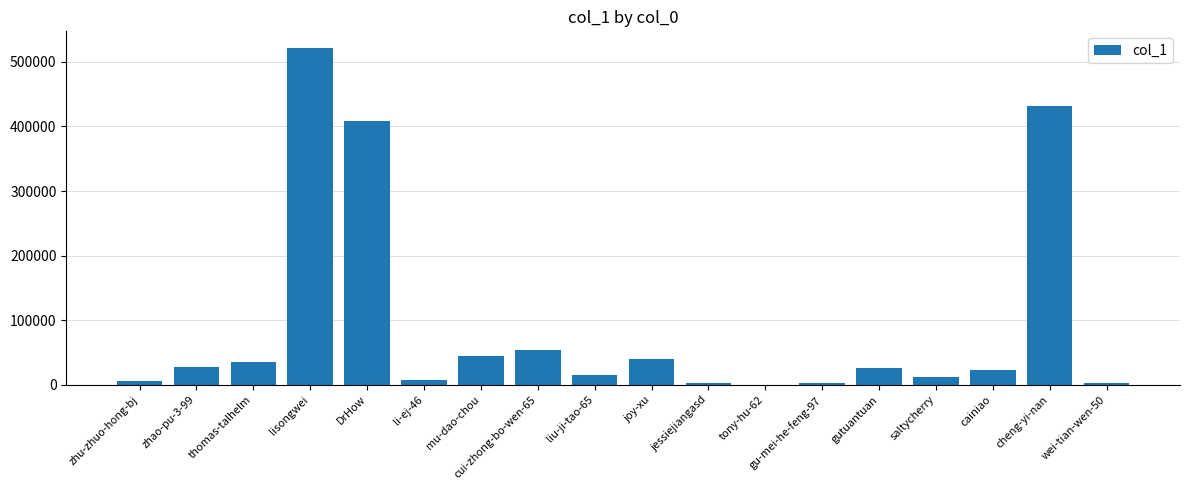

How many distinct data groups are displayed?

1